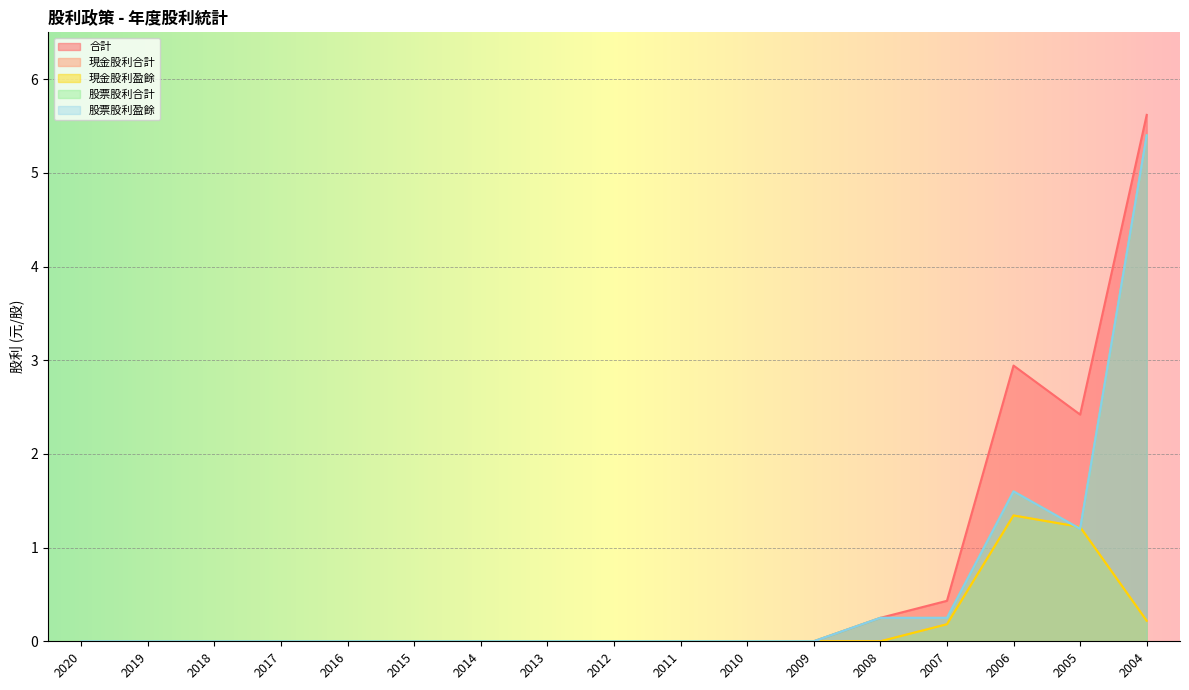

How many intersections are there between 股票股利盈餘 and 現金股利盈餘?

2